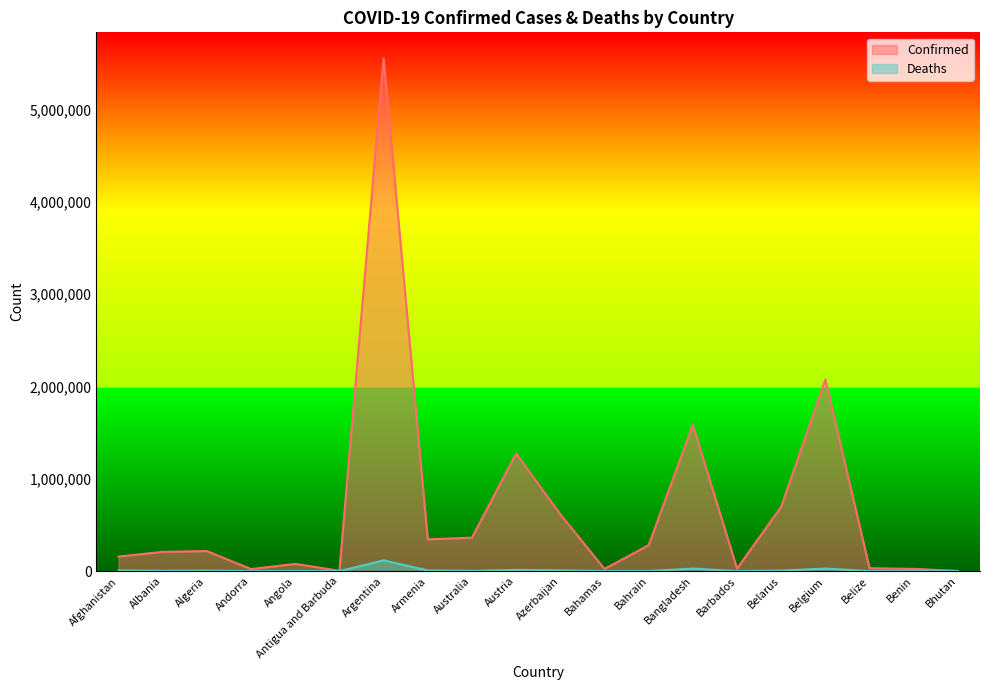

At which label is Confirmed closest to 2779449?

Belgium